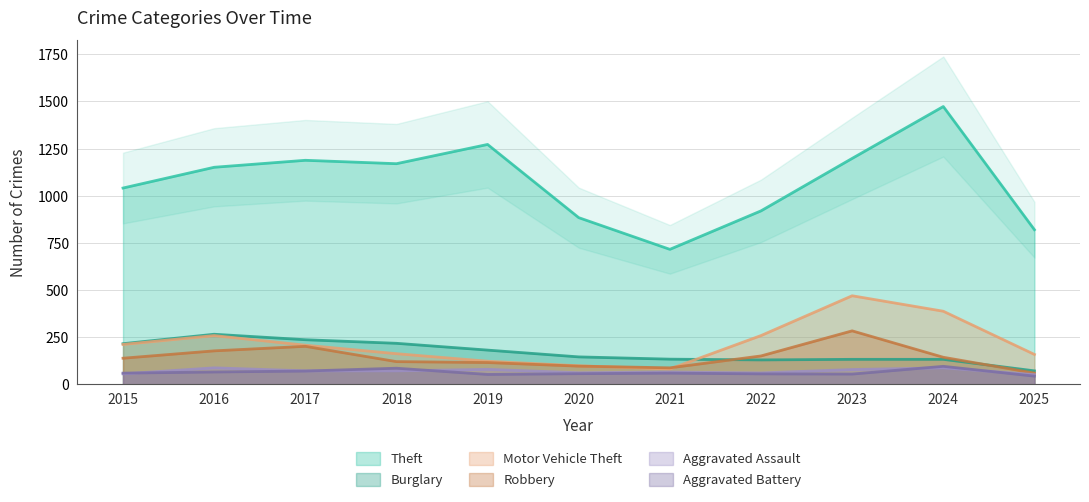

Between 2018 and 2019, which series saw the biggest shift?

Theft